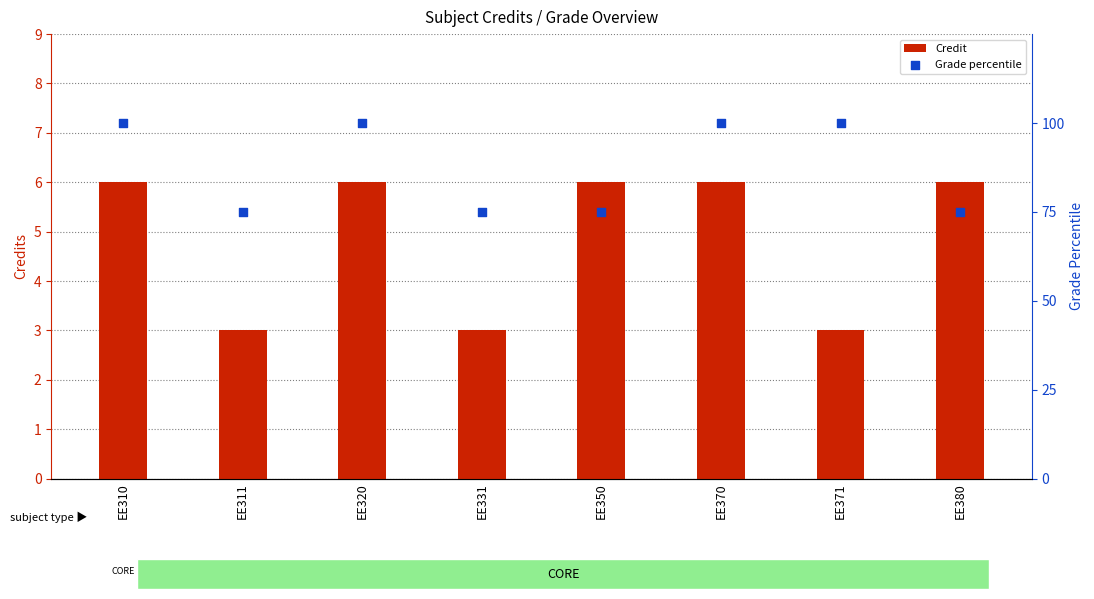

Which series reaches the minimum Y coordinate?

Credit